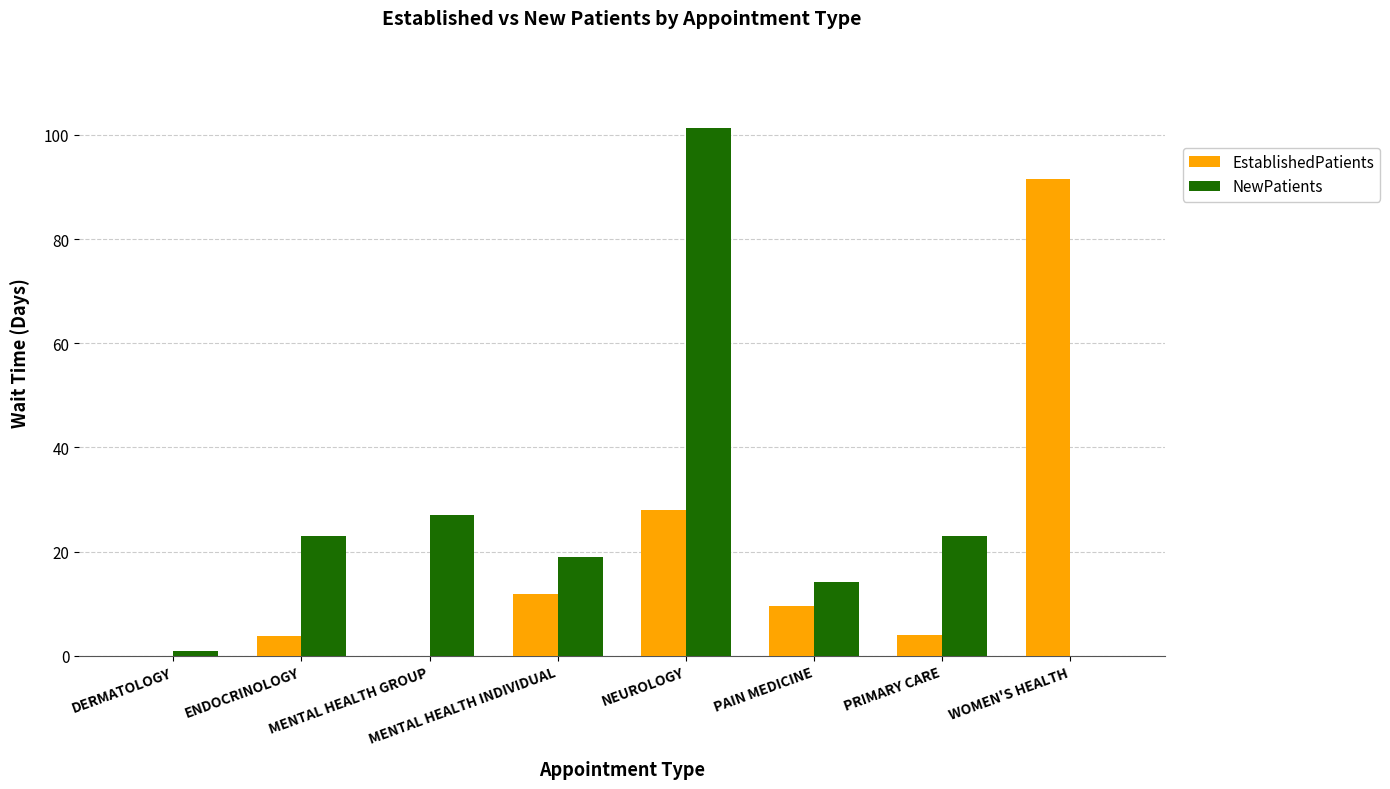

What is the sum of the NewPatients values at ENDOCRINOLOGY and NEUROLOGY?

124.3